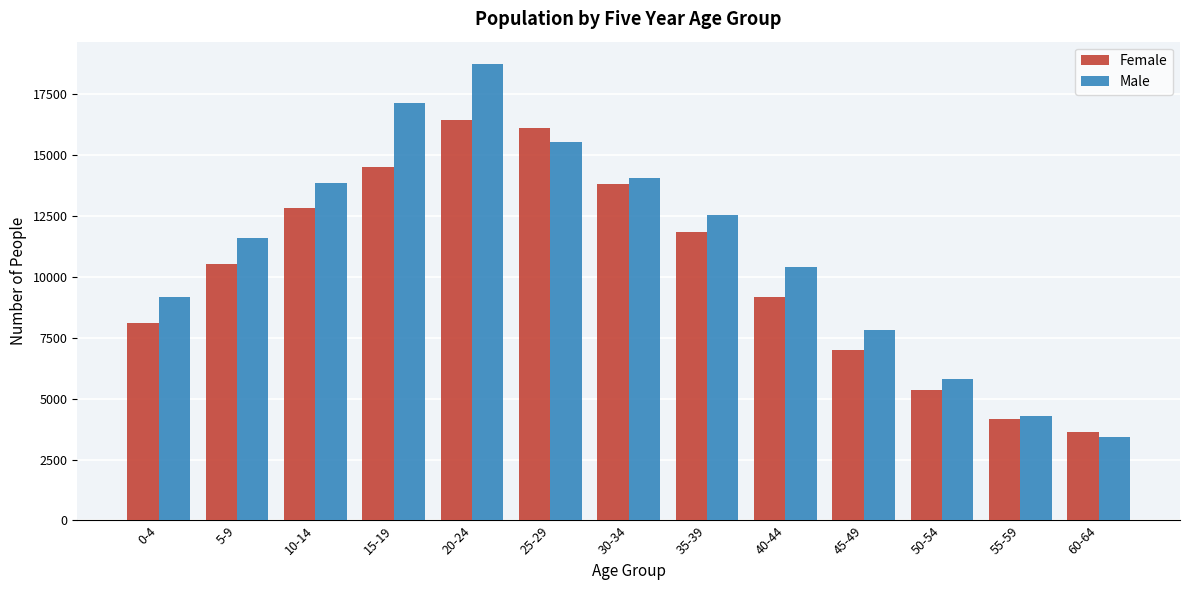

Reading right to left, transcribe all the data shown in this chart.

Female: 3638	4158	5348	6984	9158	11838	13814	16109	16425	14481	12802	10524	8094
Male: 3413	4287	5810	7829	10403	12509	14057	15507	18703	17111	13857	11603	9175